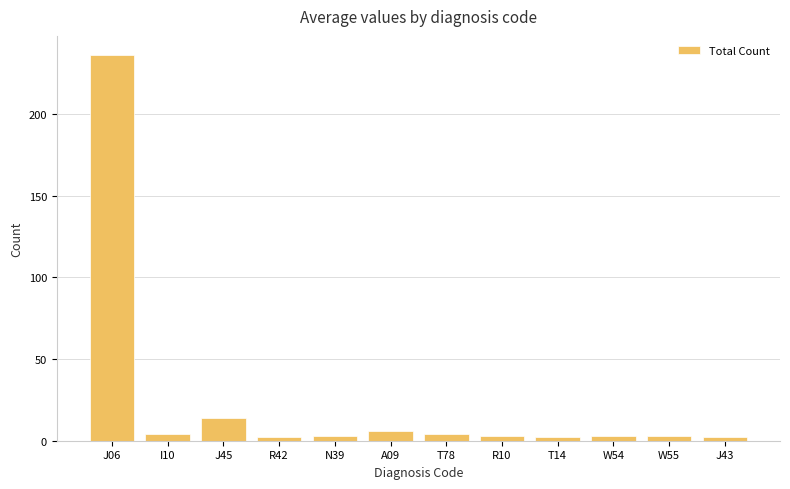

Which label corresponds to the largest value in the chart?

J06